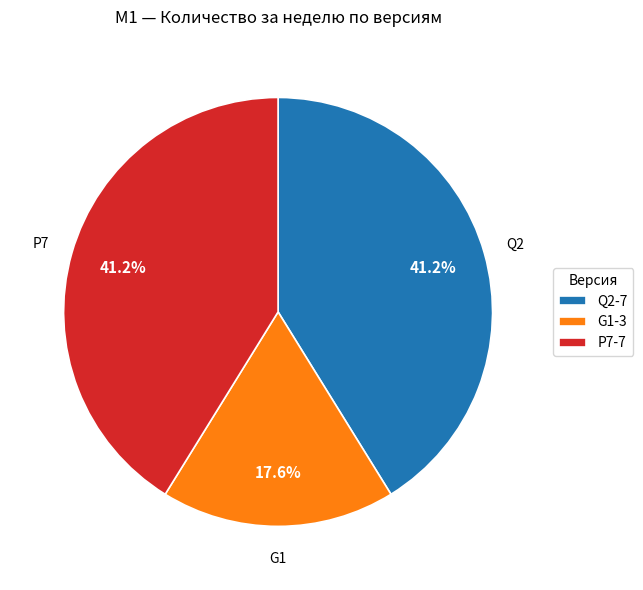

How many segments does this pie chart have?

3